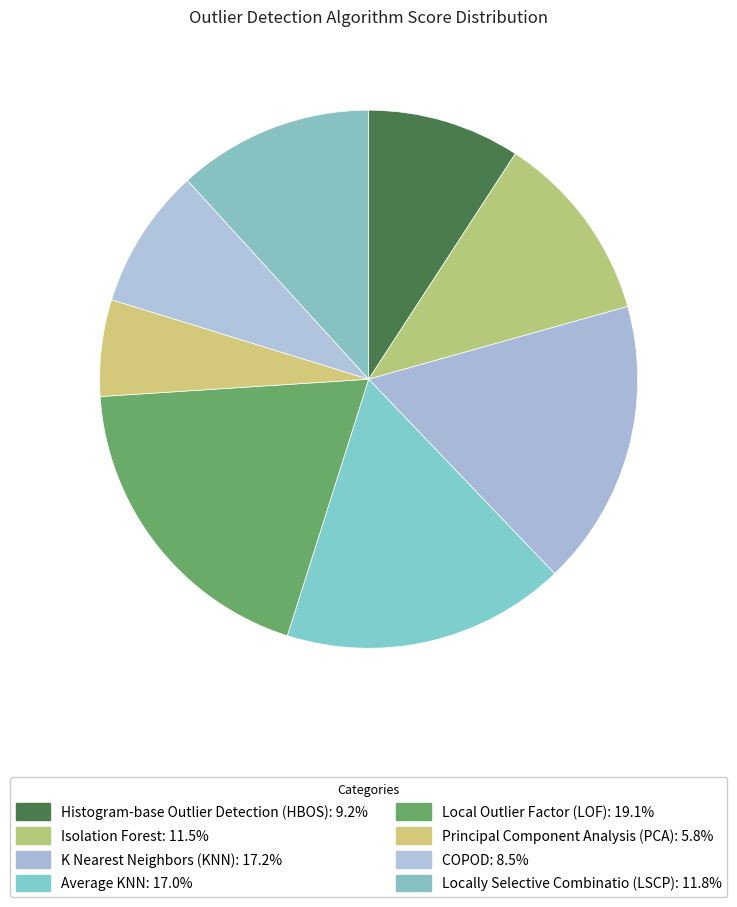

Is there a majority slice in this chart?

No